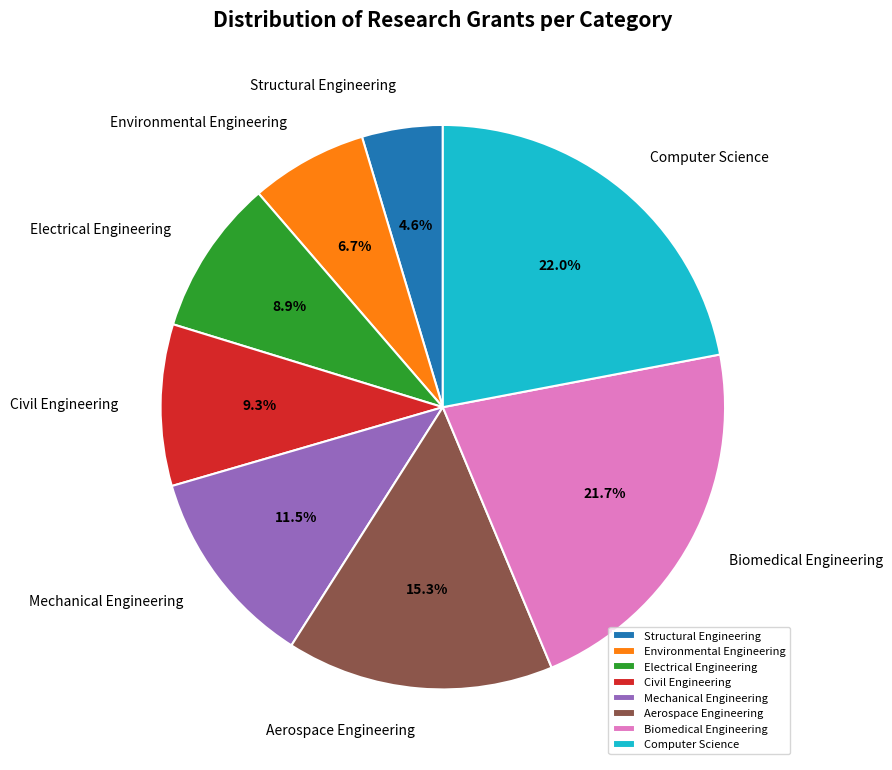

The Electrical Engineering slice represents 20% of the pie. True or false?

False